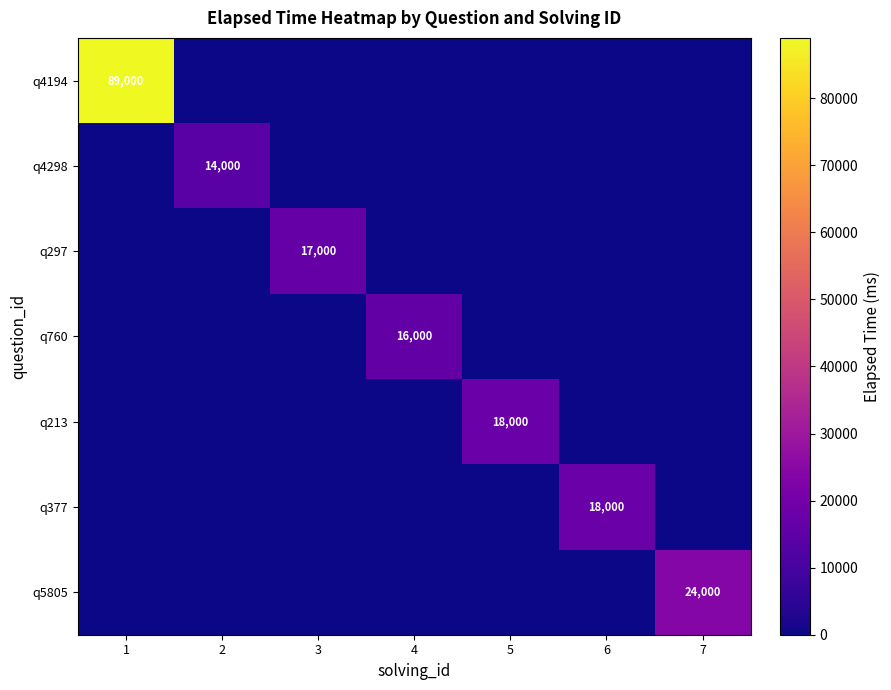

The q213 series shows 18000 at 5. True or false?

True